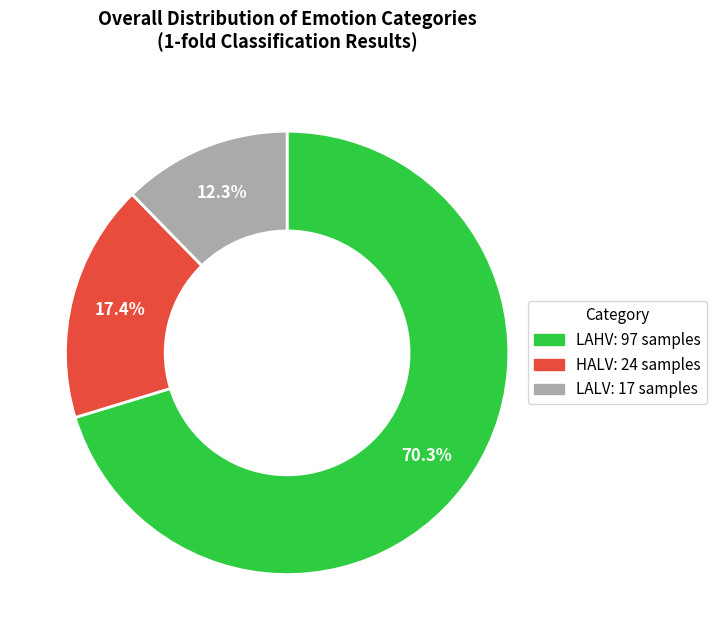

To the nearest percent, what is the average slice percentage?

33%